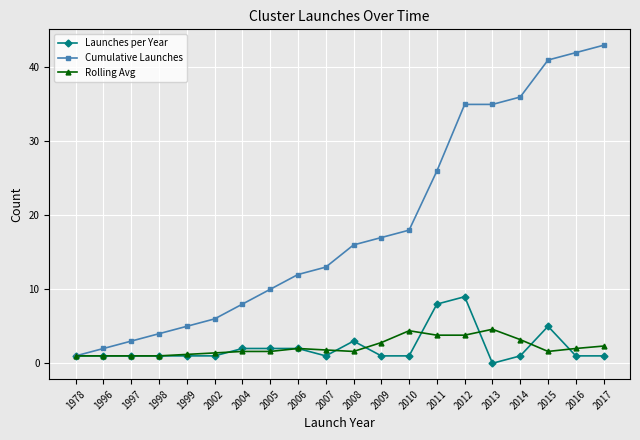

True or false: Launches per Year and Rolling Avg cross at least once.

True